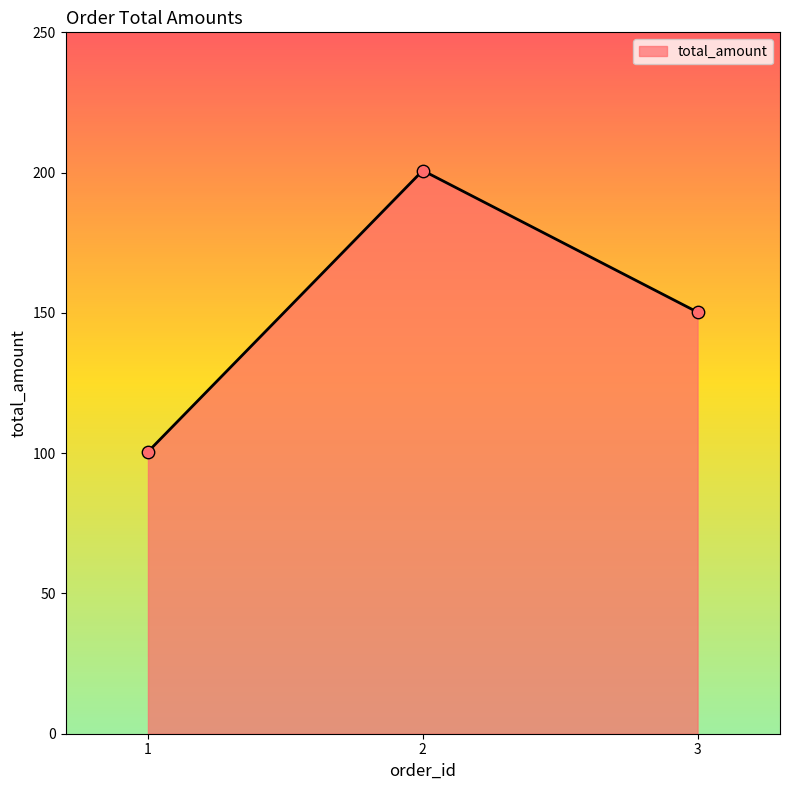

What is the change in value from 2 to 3?

-50.5